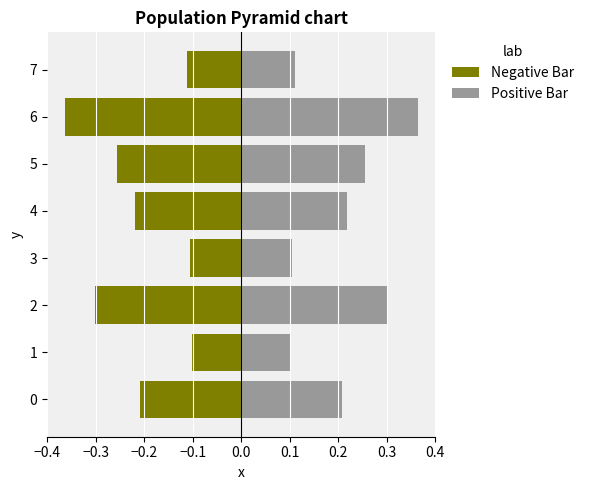

The Positive Bar series shows 0.1 at 7. True or false?

True